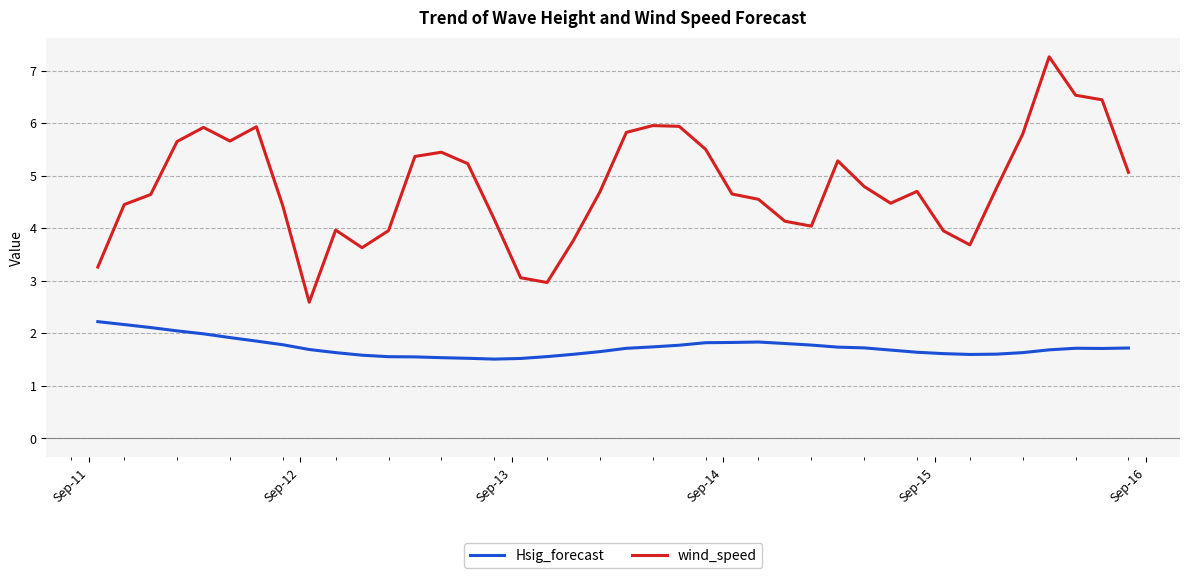

Which series has the largest total across all categories?

wind_speed